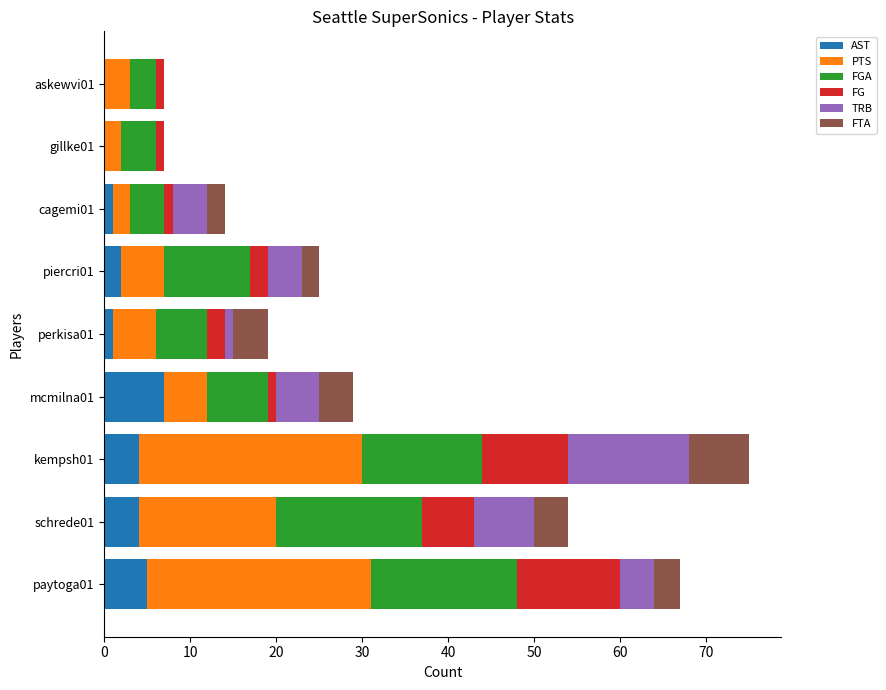

At which label does AST reach its peak?

mcmilna01